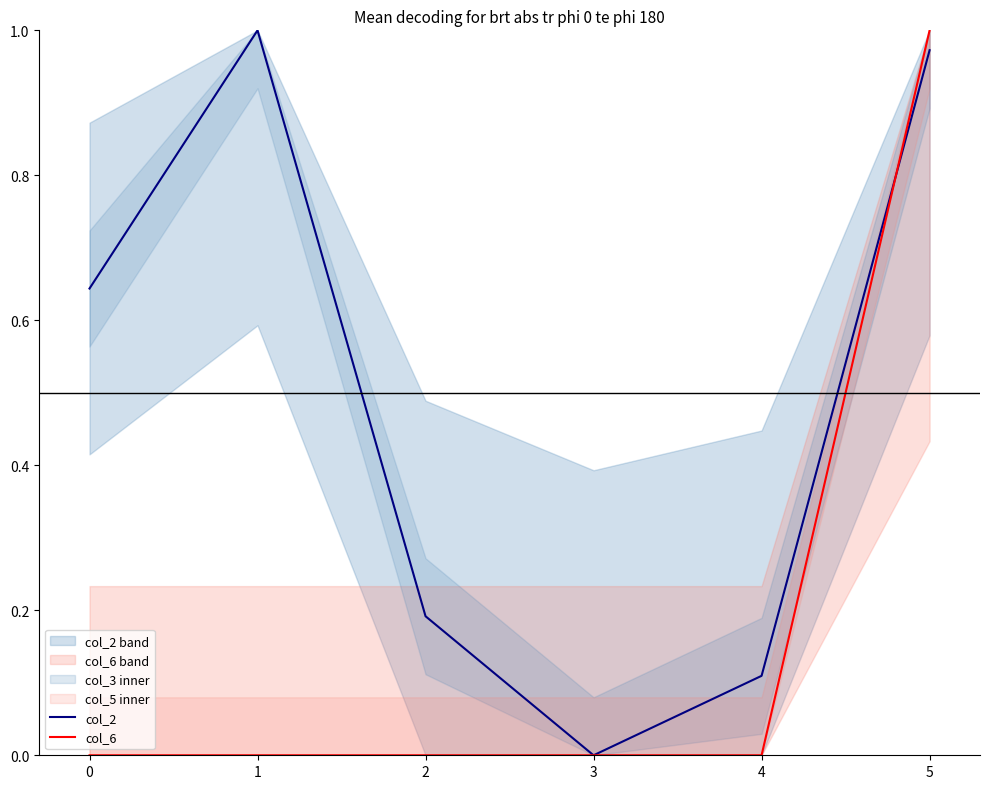

True or false: col_6 has more than 1 interior local peaks.

False